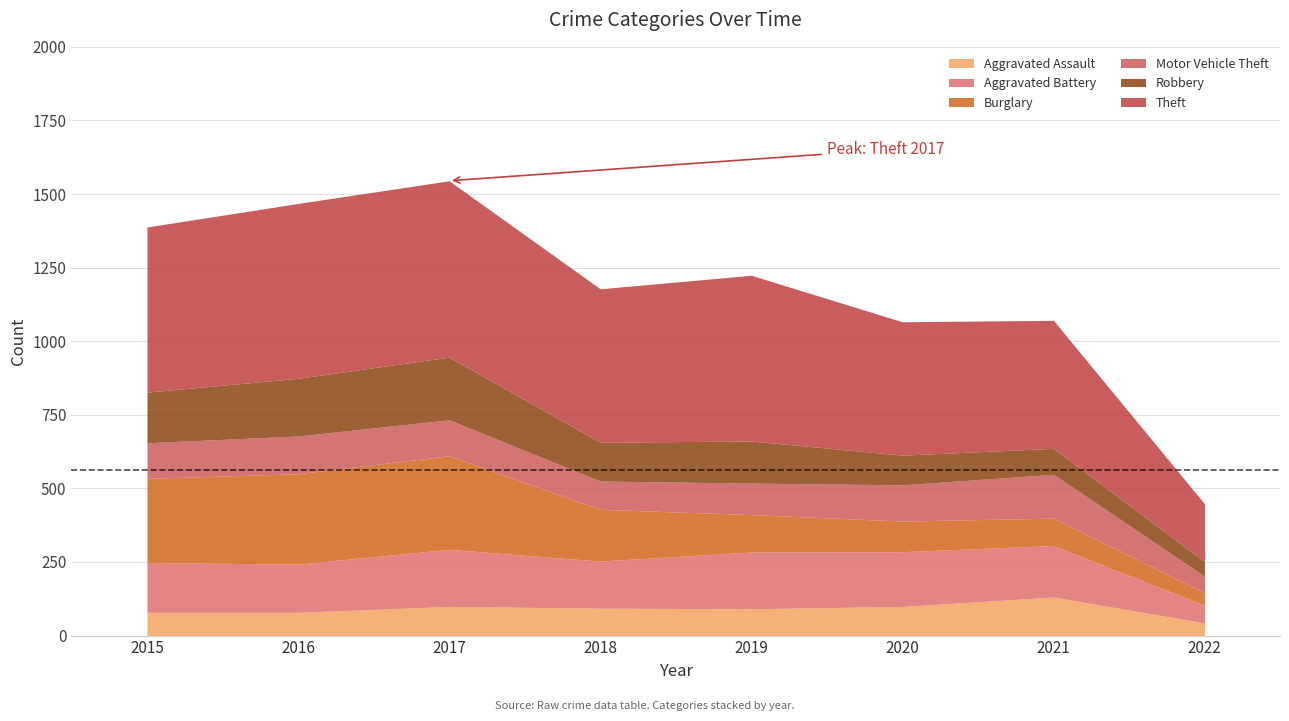

At how many categories does at least one series exceed 502?

5